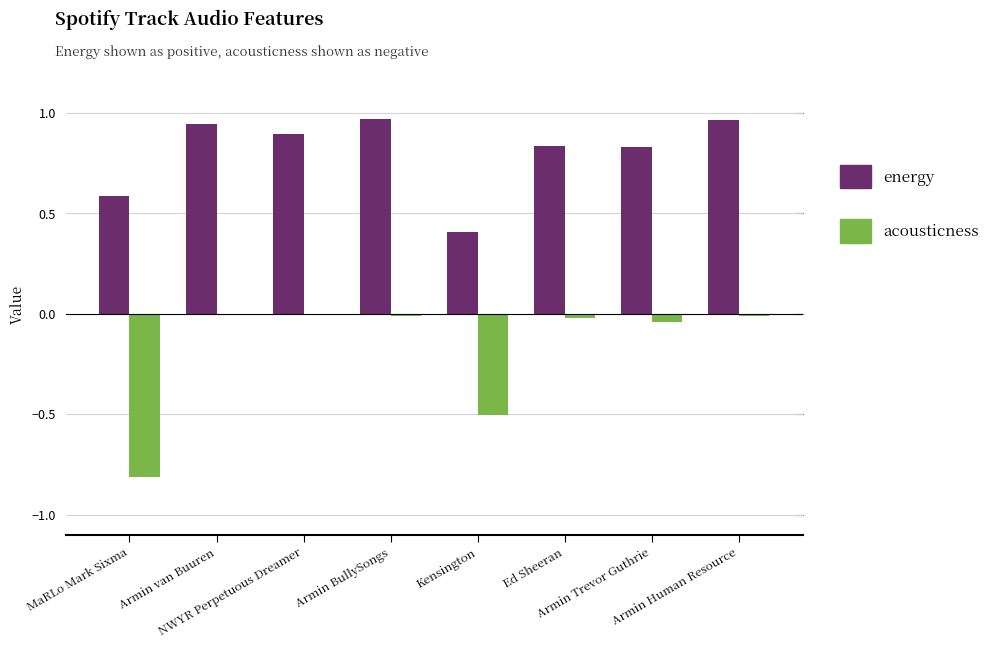

True or false: energy has a value of 0.9 at NWYR Perpetuous Dreamer.

True